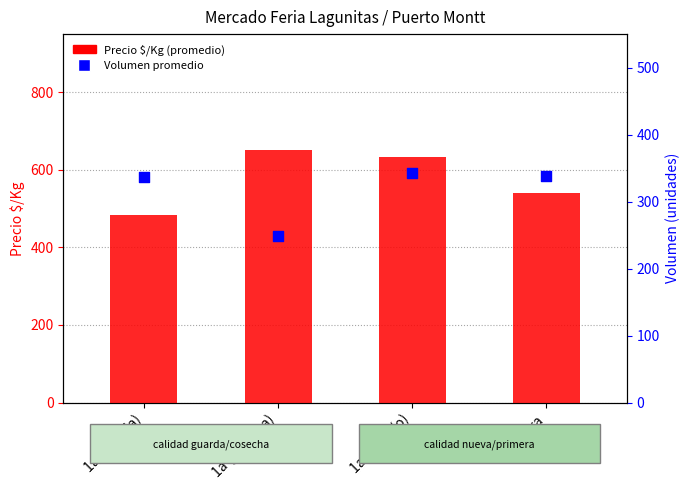

At which category is the sum across all series the highest?

1a nueva(o)